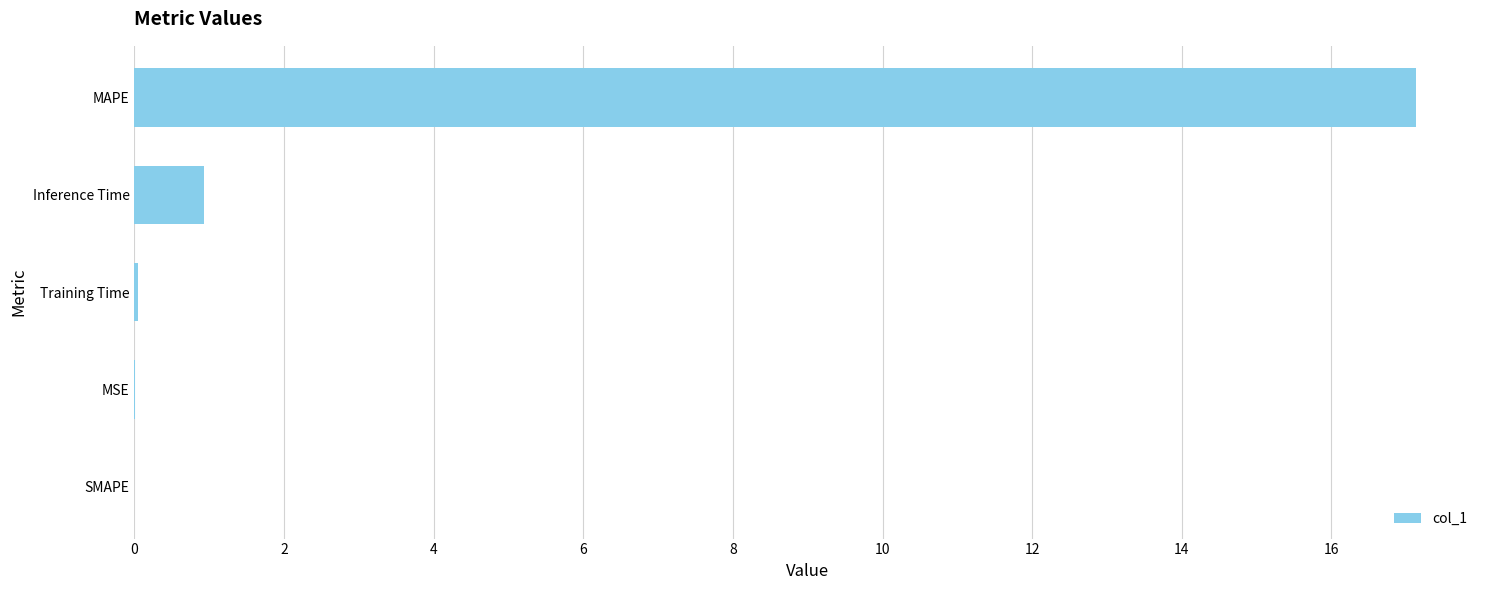

Is it true that the value at MSE is 0.0?

True